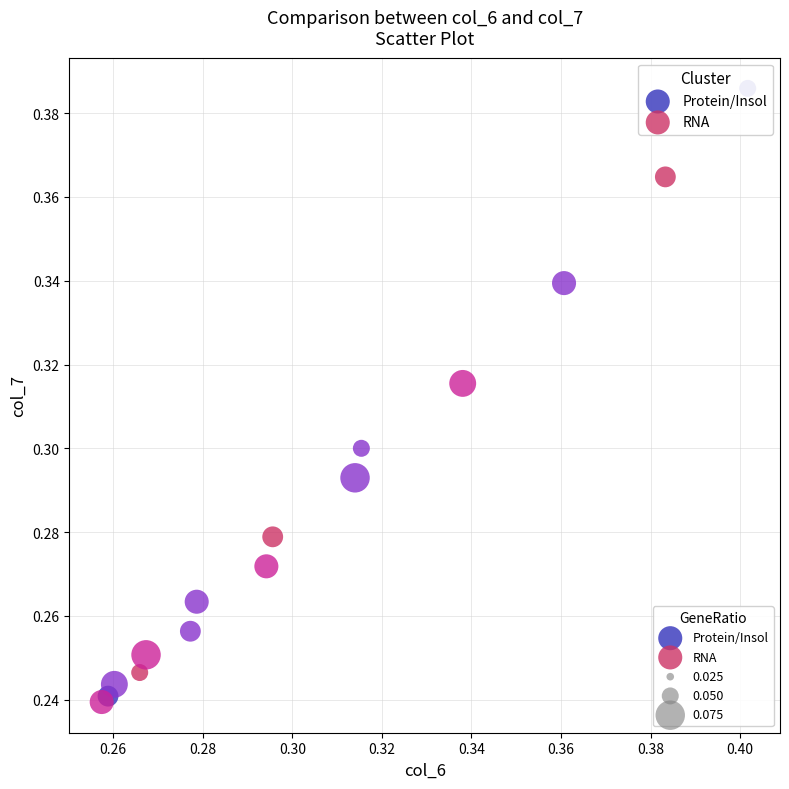

Which series reaches the maximum Y coordinate?

Protein/Insol